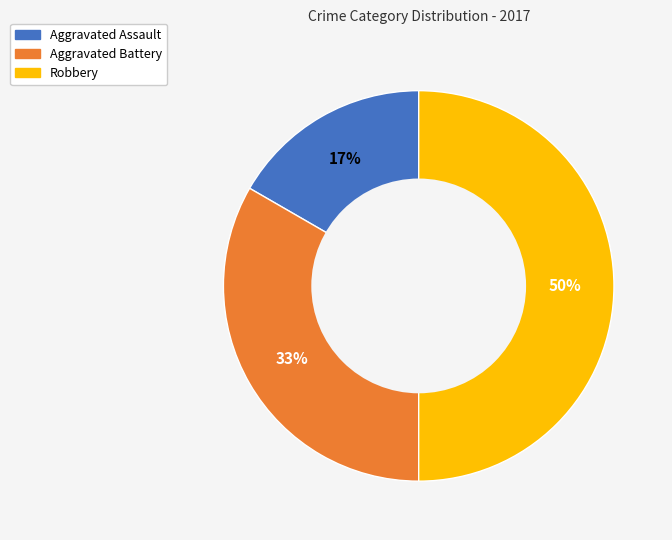

How many slices are in this pie chart?

3